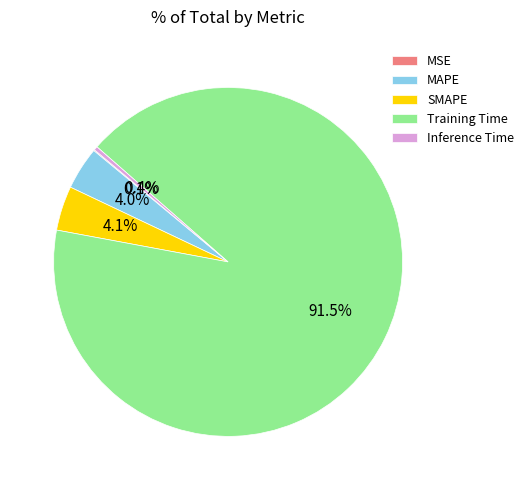

Which has a higher value, Training Time or Inference Time?

Training Time